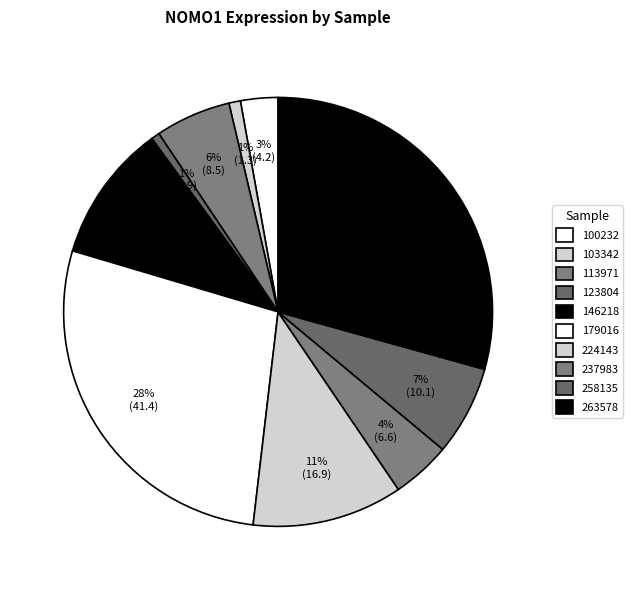

How many segments does this pie chart have?

10